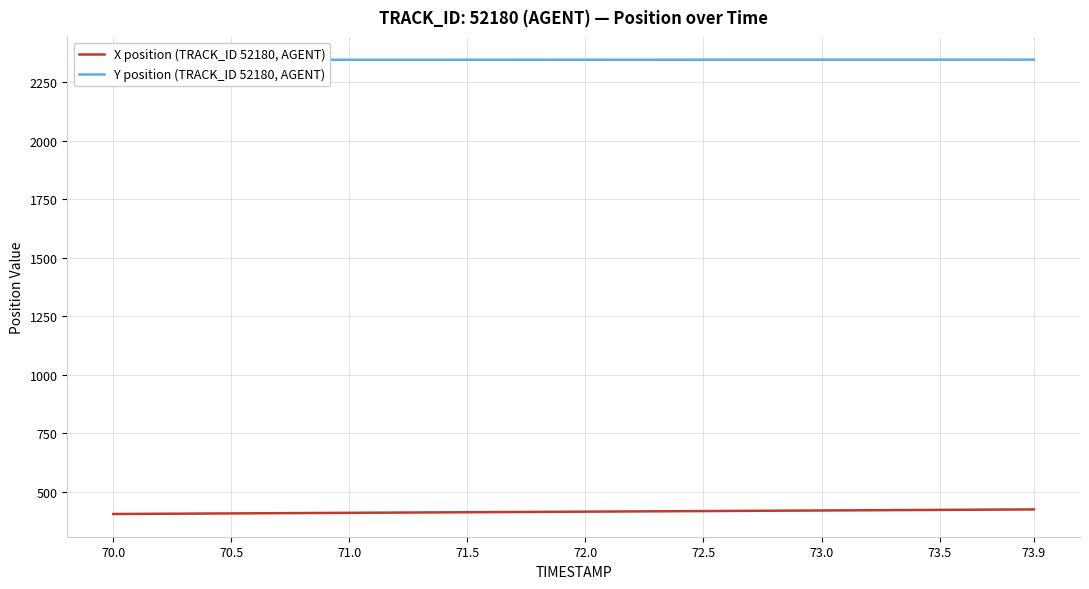

What is the maximum value for X position (TRACK_ID 52180, AGENT)?

424.5